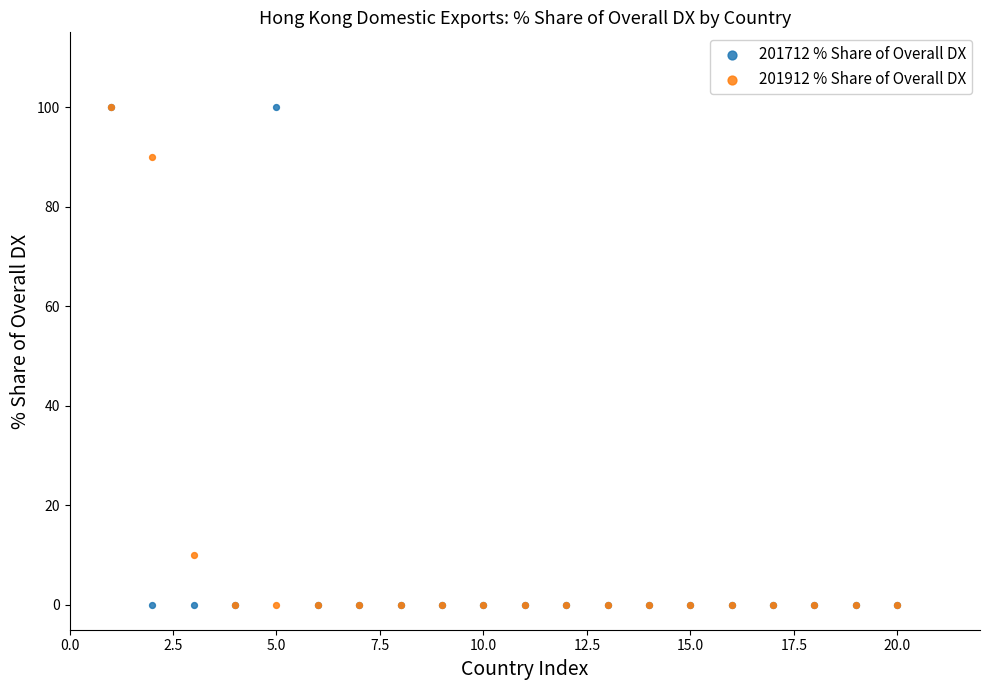

What are all the series names shown in the legend?

201712 % Share of Overall DX, 201912 % Share of Overall DX